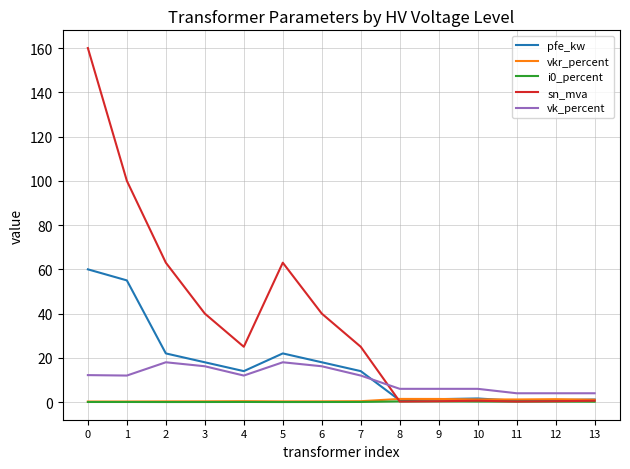

Is it true that vkr_percent equals 1.2 at 11?

True